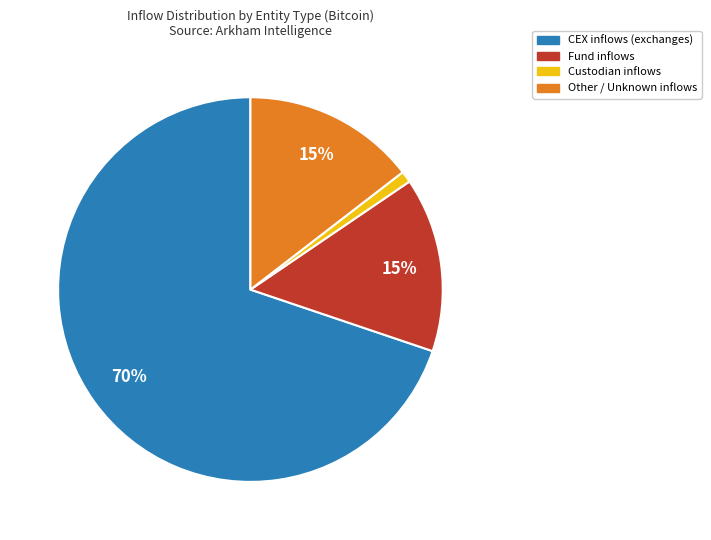

Which category has the smallest portion of the pie?

Custodian inflows